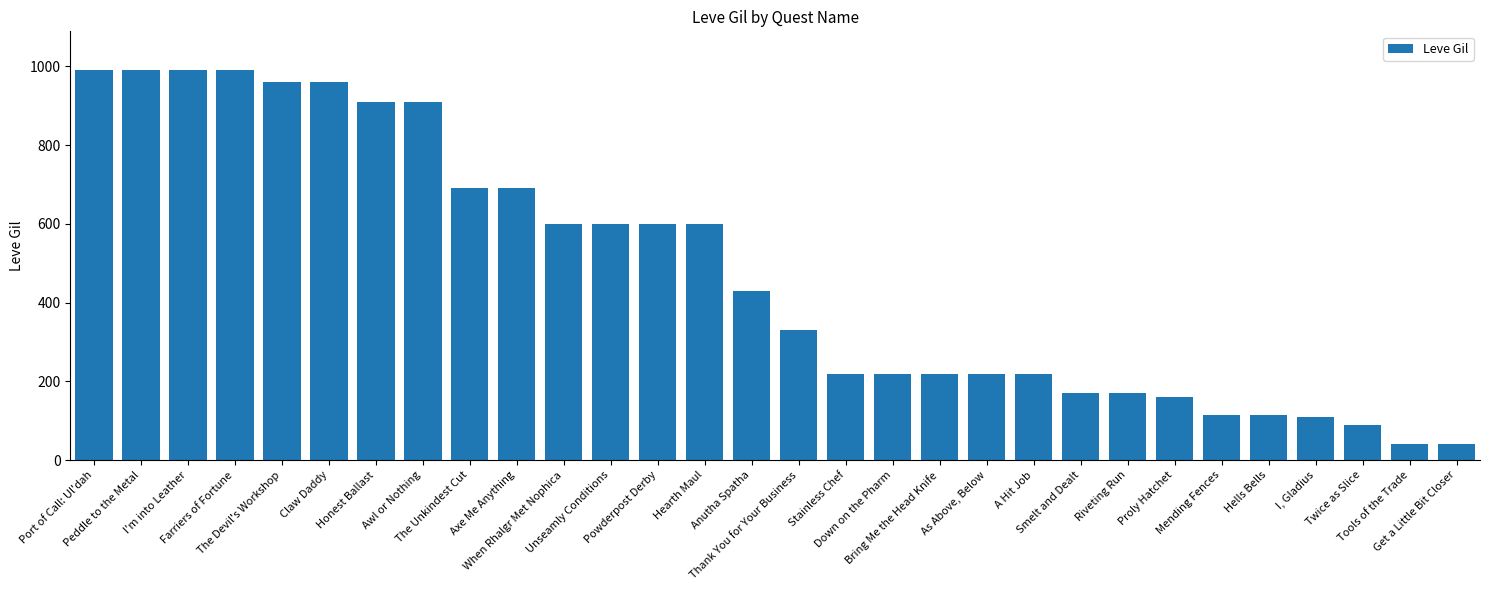

How many series are shown in this chart?

1